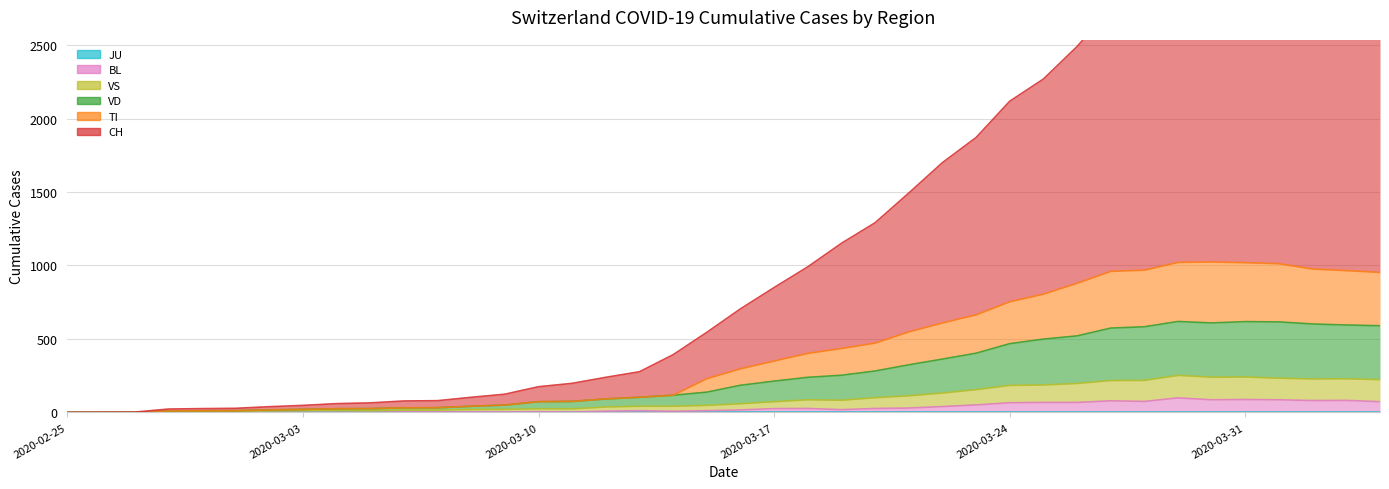

Rank the categories by TI value from highest to lowest.

2020-03-30, 2020-03-29, 2020-03-31, 2020-04-01, 2020-04-02, 2020-03-28, 2020-04-03, 2020-03-27, 2020-04-04, 2020-03-26, 2020-03-25, 2020-03-24, 2020-03-23, 2020-03-22, 2020-03-21, 2020-03-20, 2020-03-19, 2020-03-18, 2020-03-17, 2020-03-16, 2020-03-15, 2020-03-14, 2020-03-13, 2020-03-12, 2020-03-11, 2020-03-10, 2020-03-09, 2020-03-08, 2020-03-07, 2020-03-06, 2020-03-05, 2020-03-04, 2020-03-03, 2020-03-02, 2020-03-01, 2020-02-29, 2020-02-28, 2020-02-25, 2020-02-26, 2020-02-27